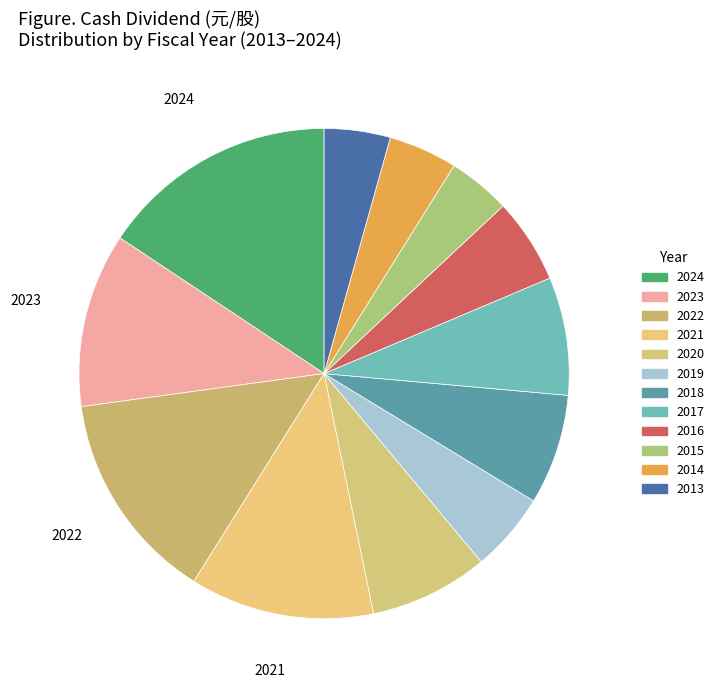

How many segments does this pie chart have?

12